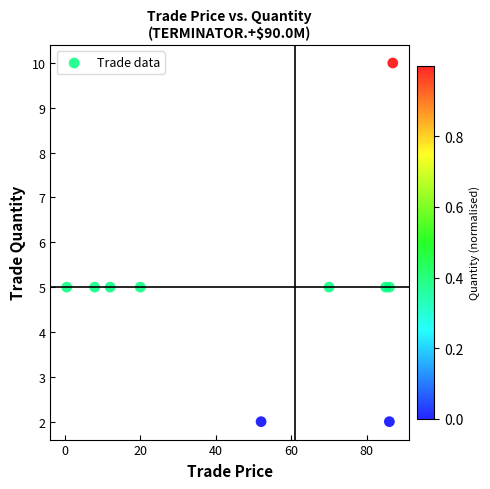

What is the range of Y values (max minus min)?

8